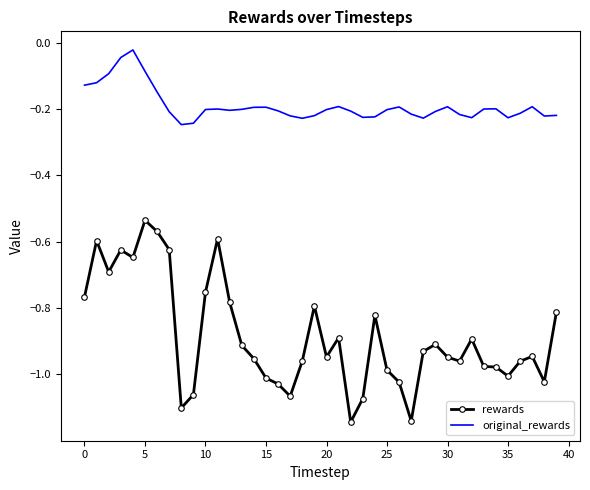

Which series has the largest range (max minus min)?

rewards